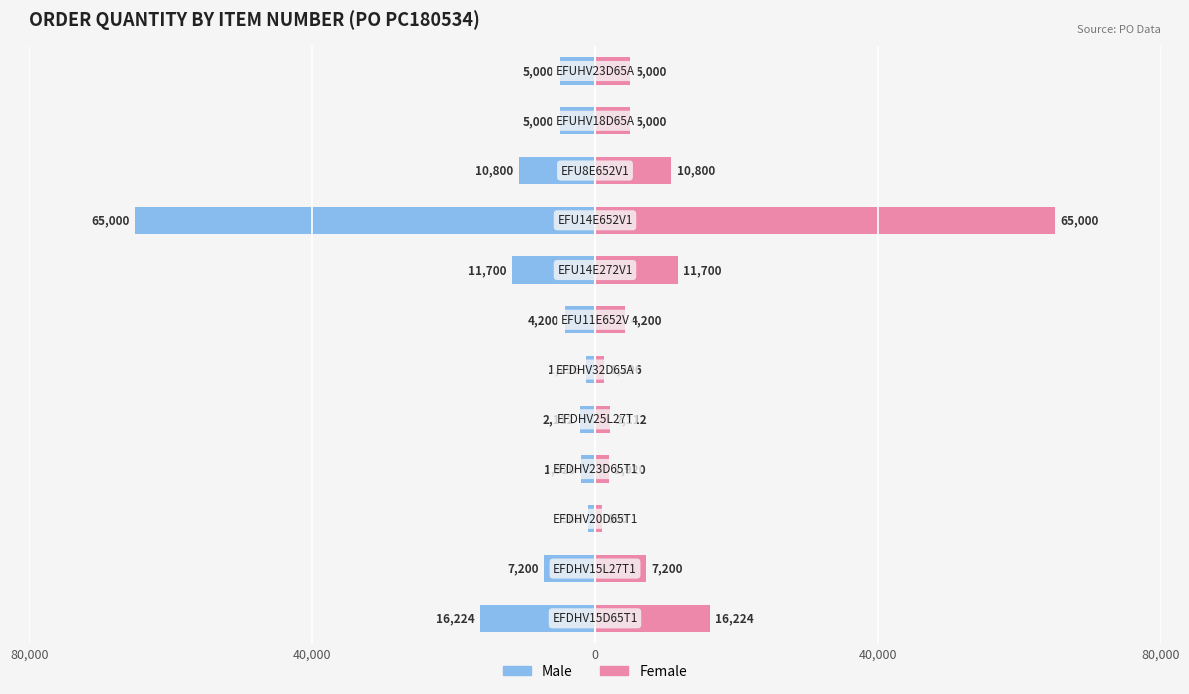

Between 10 and 5, which is larger?

5